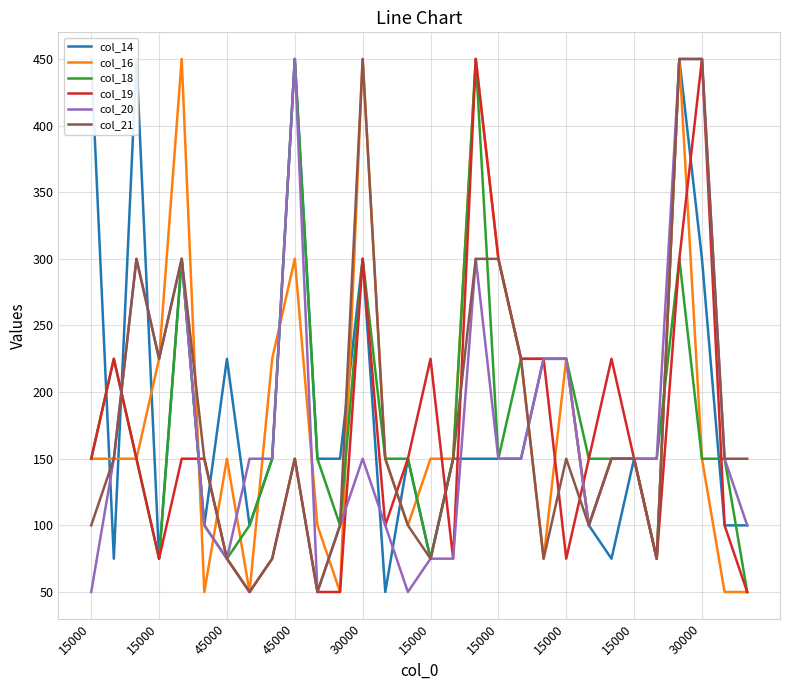

Rank the series by their maximum value, from lowest to highest.

col_14, col_16, col_18, col_19, col_20, col_21